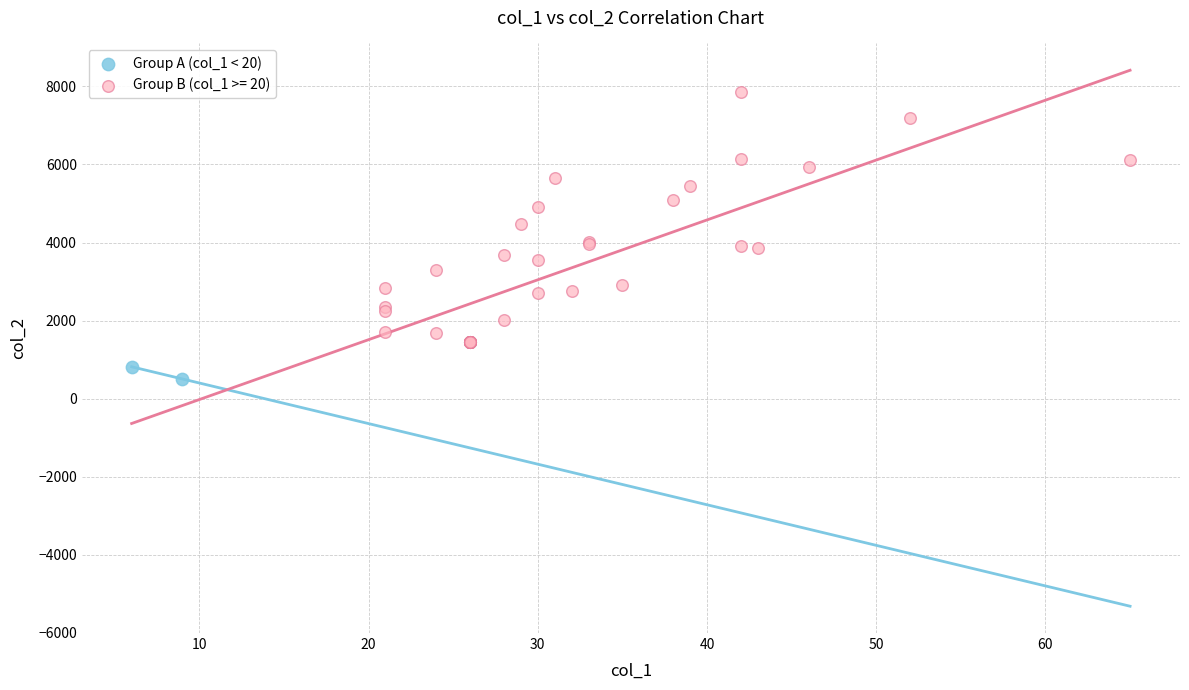

What are all the series names shown in the legend?

Group A (col_1 < 20), Group B (col_1 >= 20)